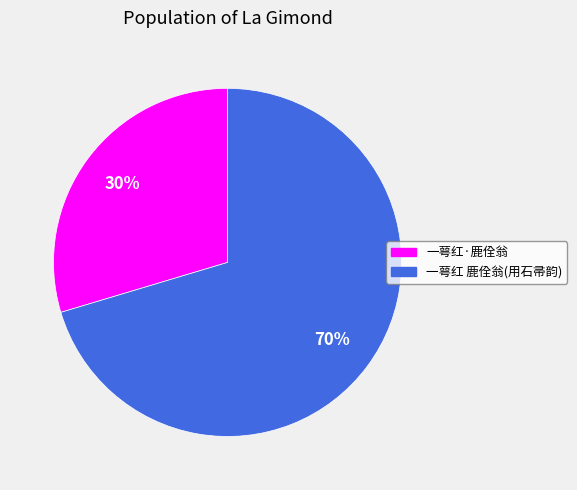

Does any single category account for the majority?

Yes